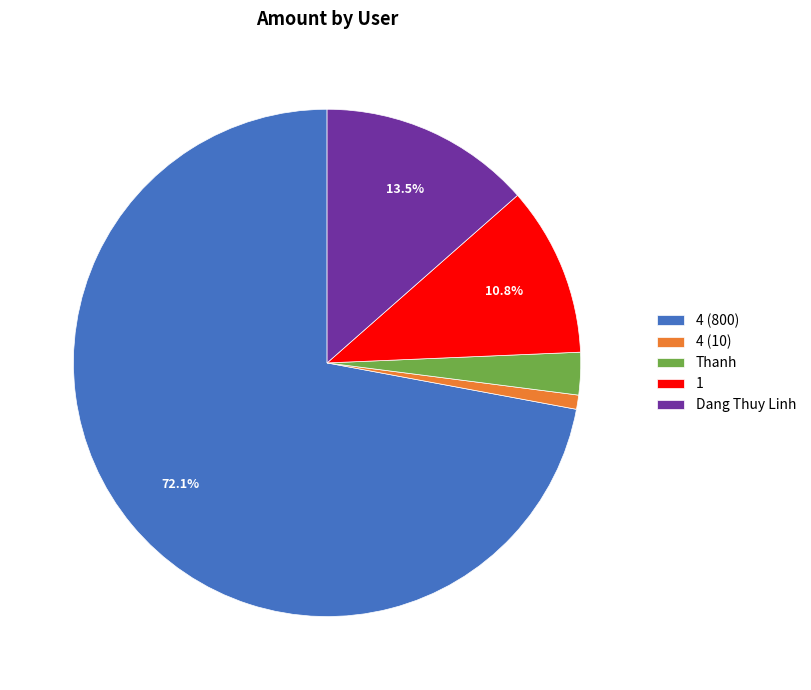

Which has a higher value, Dang Thuy Linh or 1?

Dang Thuy Linh